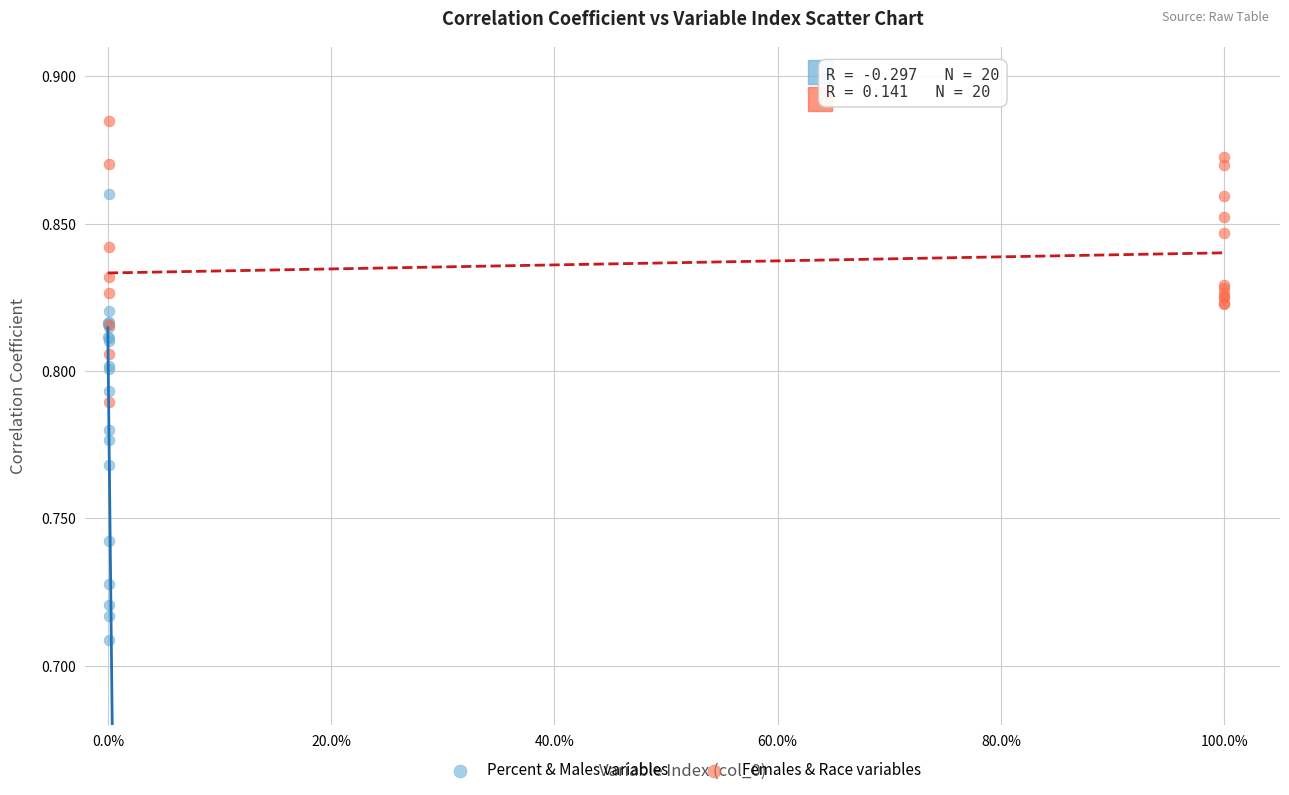

Which series contains the lowest Y value?

Percent & Males variables